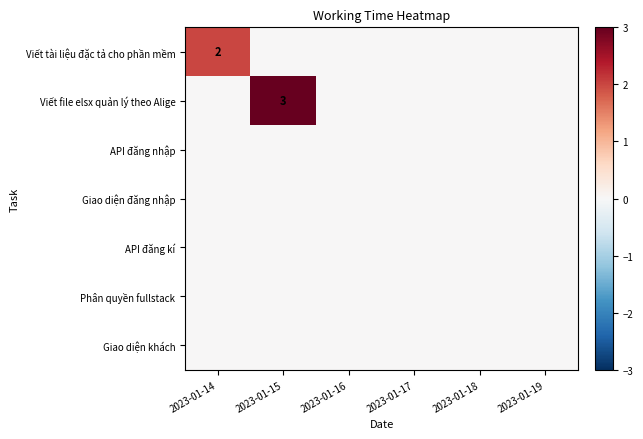

Where is Viết tài liệu đặc tả cho phần mềm nearest to the value 1?

2023-01-14